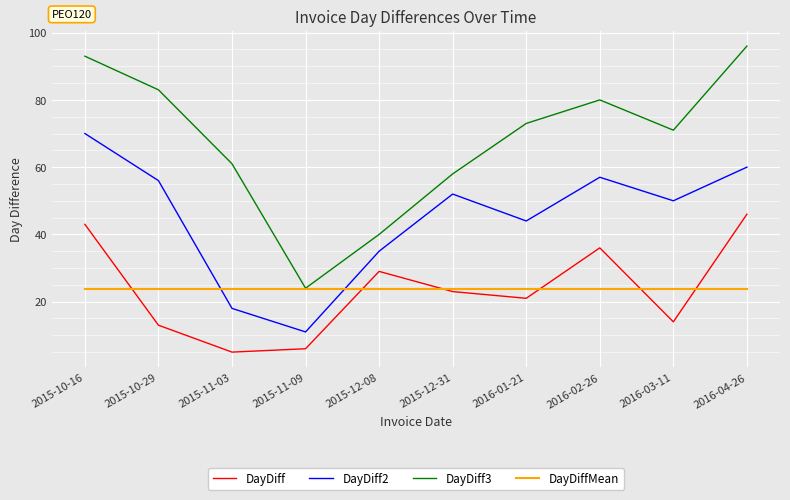

What is the difference between the DayDiff values at 2016-04-26 and 2015-10-29?

33.0